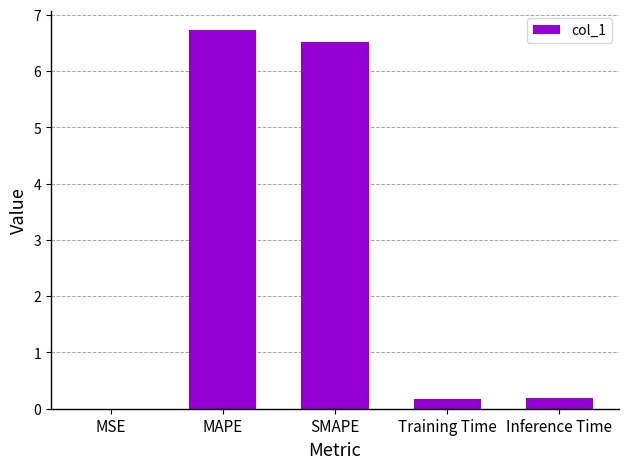

The chart shows a value of 2.4 at MAPE. True or false?

False